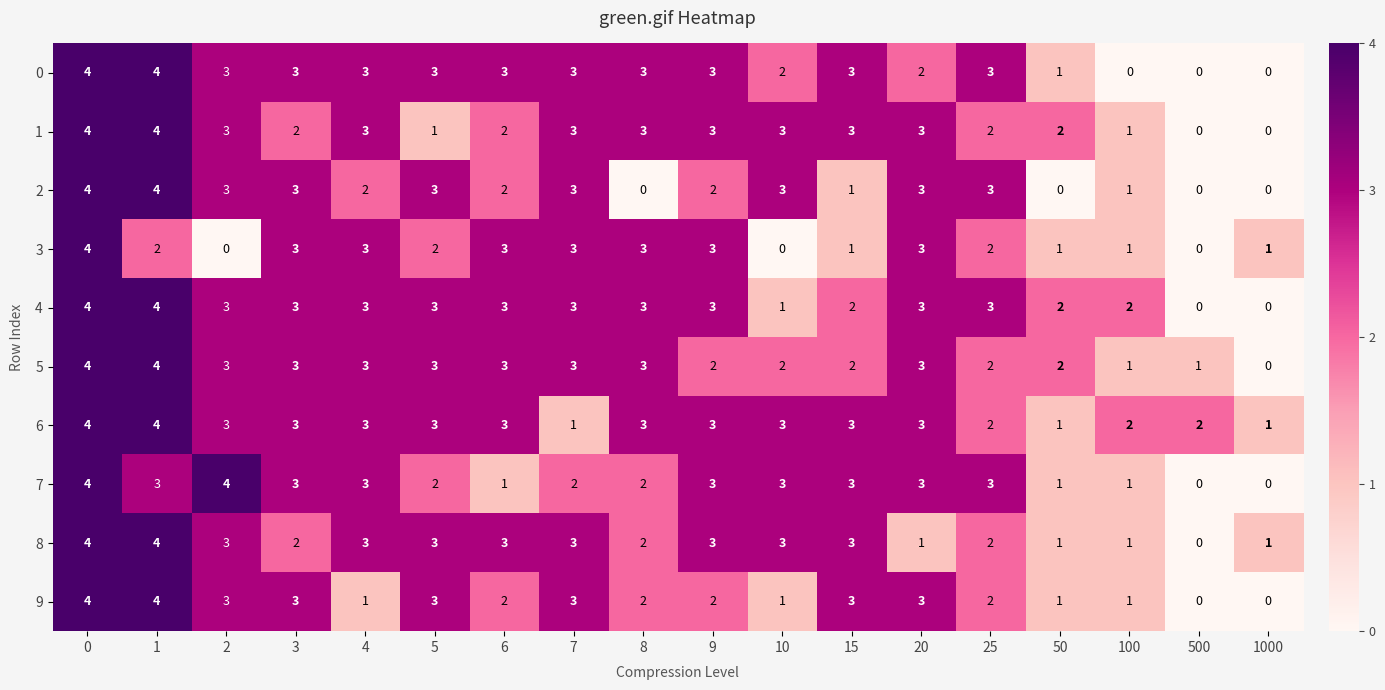

How many 1 values are between 2 and 3?

12